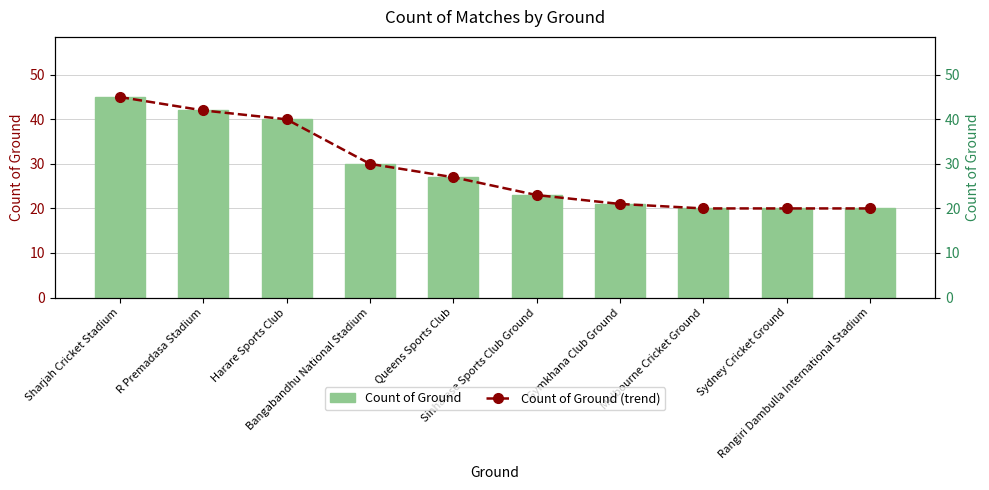

Between Melbourne Cricket Ground and Rangiri Dambulla International Stadium, which series saw the biggest shift?

Count of Ground